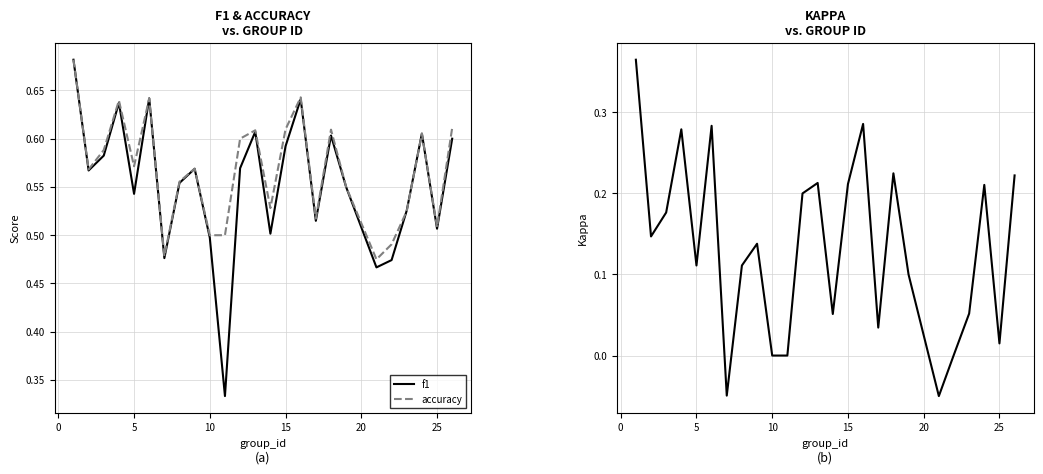

What is the value of the accuracy point at the 19th from the left?

0.6